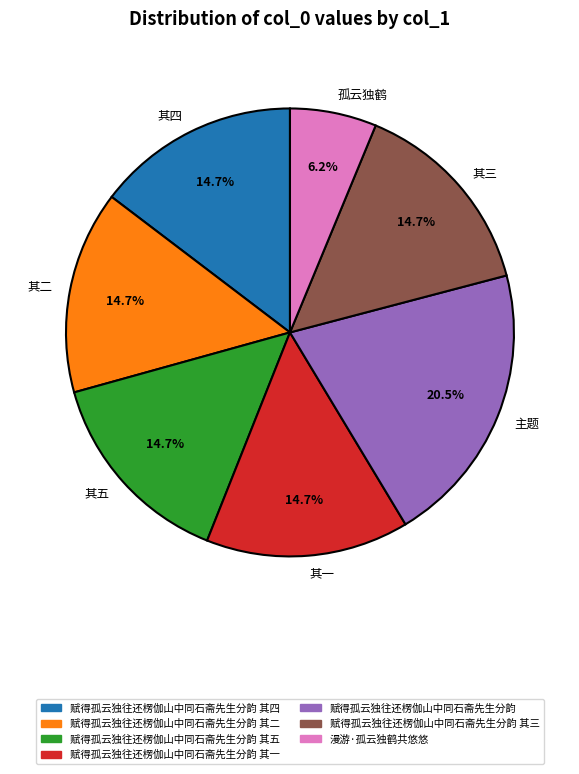

Does 其一 account for over 50% of the chart?

No